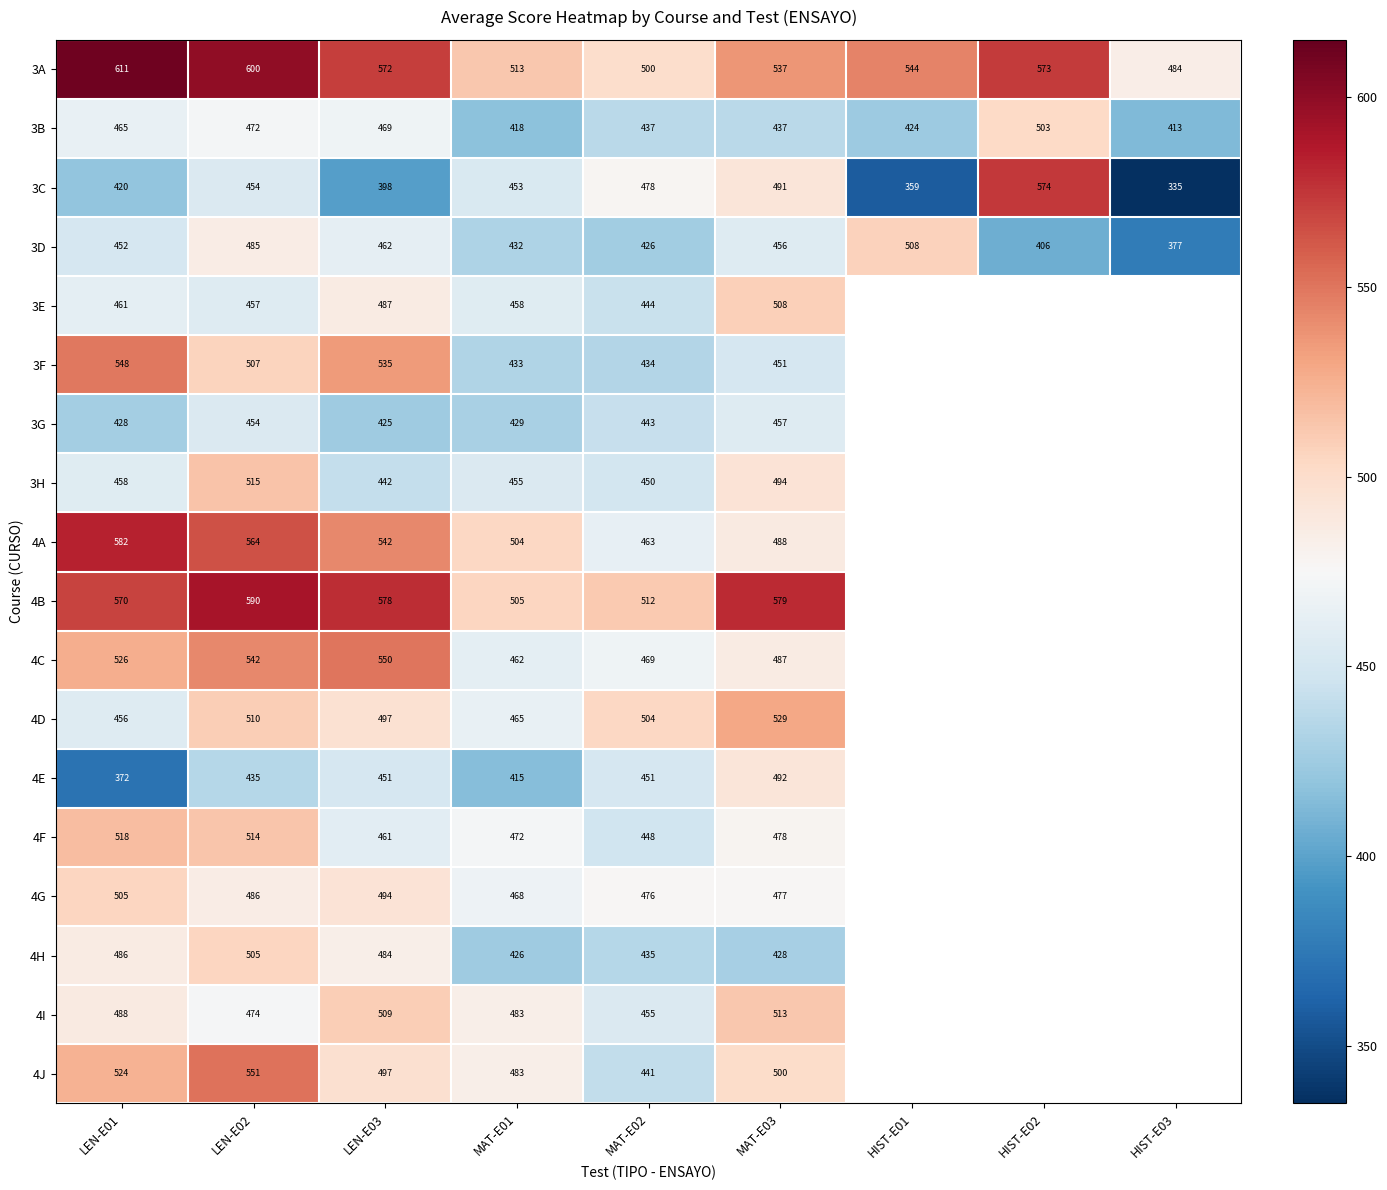

At how many categories does at least one series exceed 354?

9